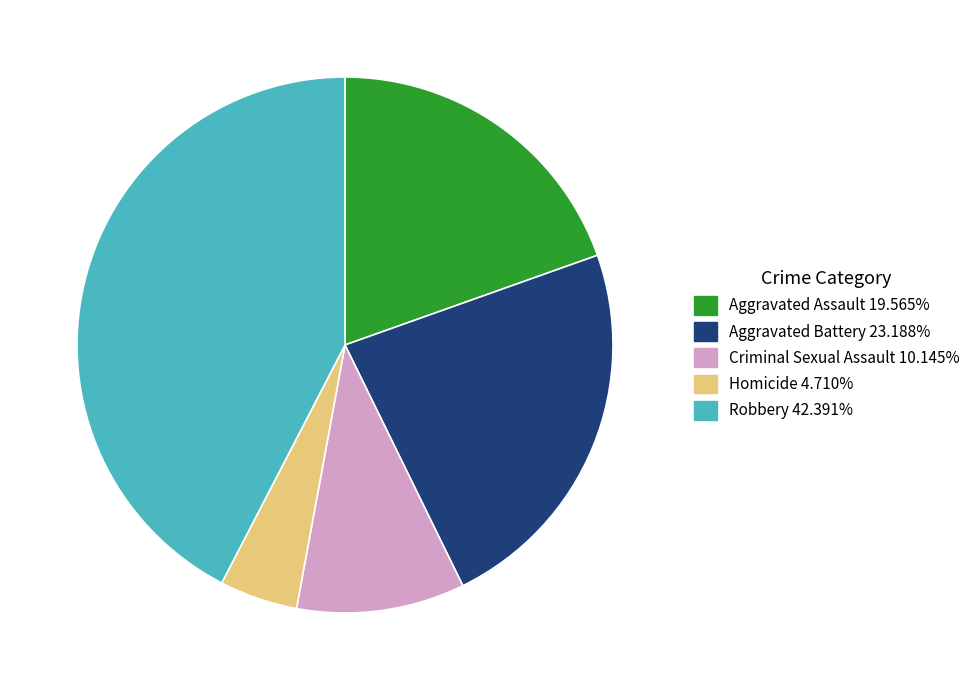

Do Criminal Sexual Assault and Aggravated Assault together represent more than half of the pie?

No